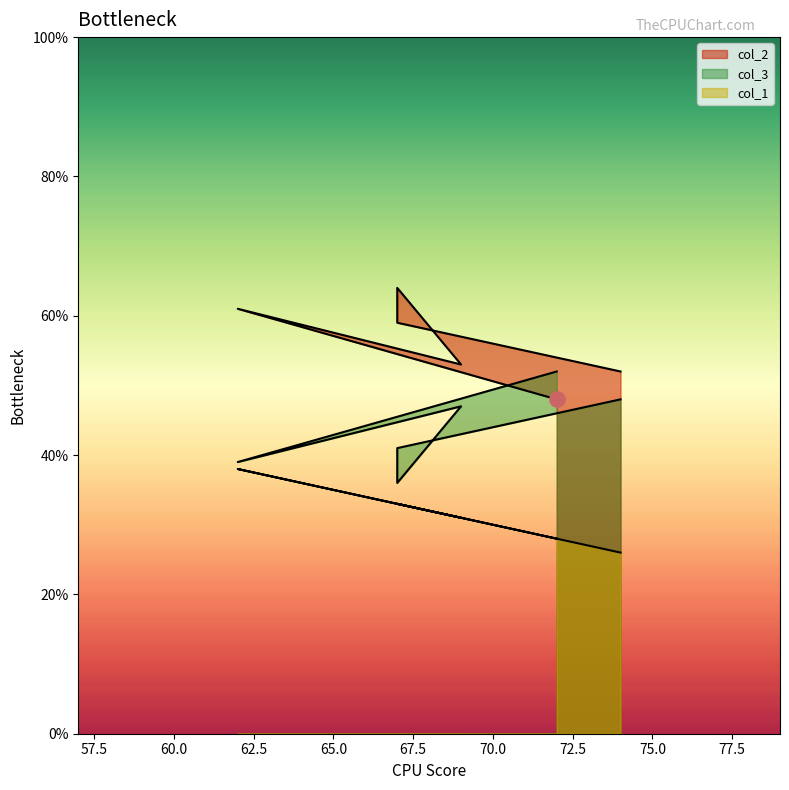

What are all the series names shown in the legend?

col_2, col_3, col_1